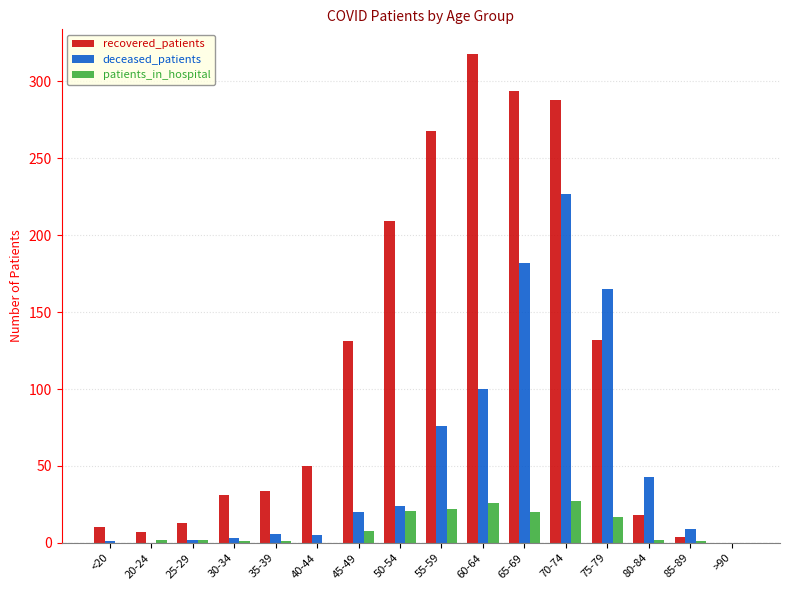

What is the sum of the recovered_patients values at >90 and 45-49?

131